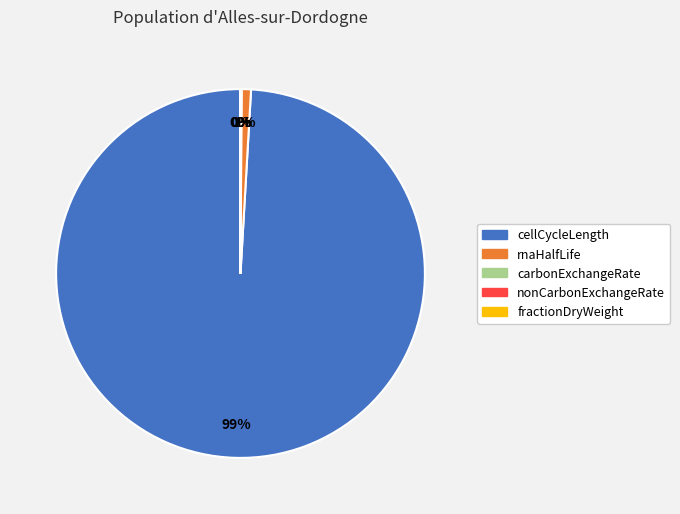

To the nearest percent, what is the difference between the largest and smallest slice percentages?

99%